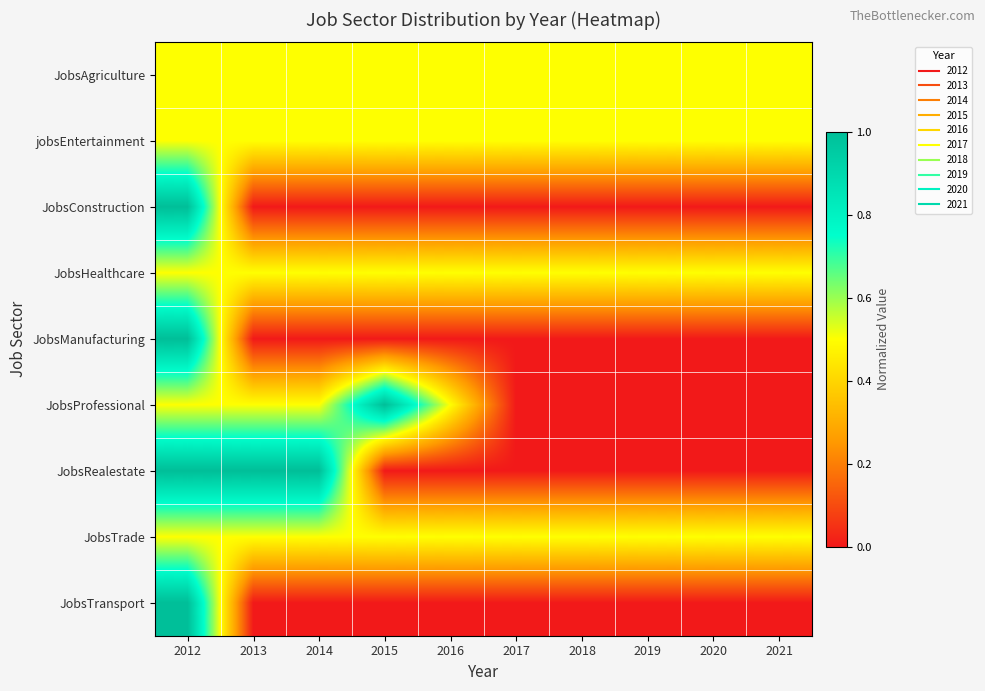

What is the maximum value shown in the chart?

1.0